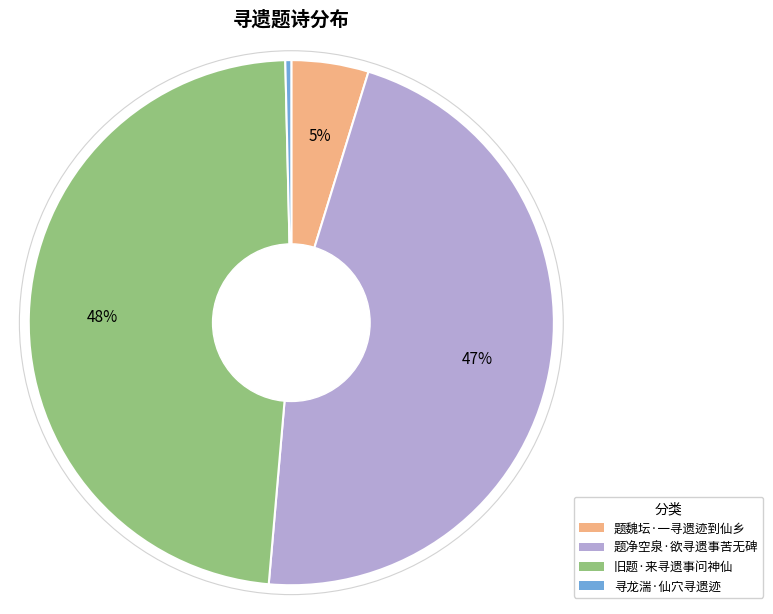

The 寻龙湍·仙穴寻遗迹 slice represents 11% of the pie. True or false?

False